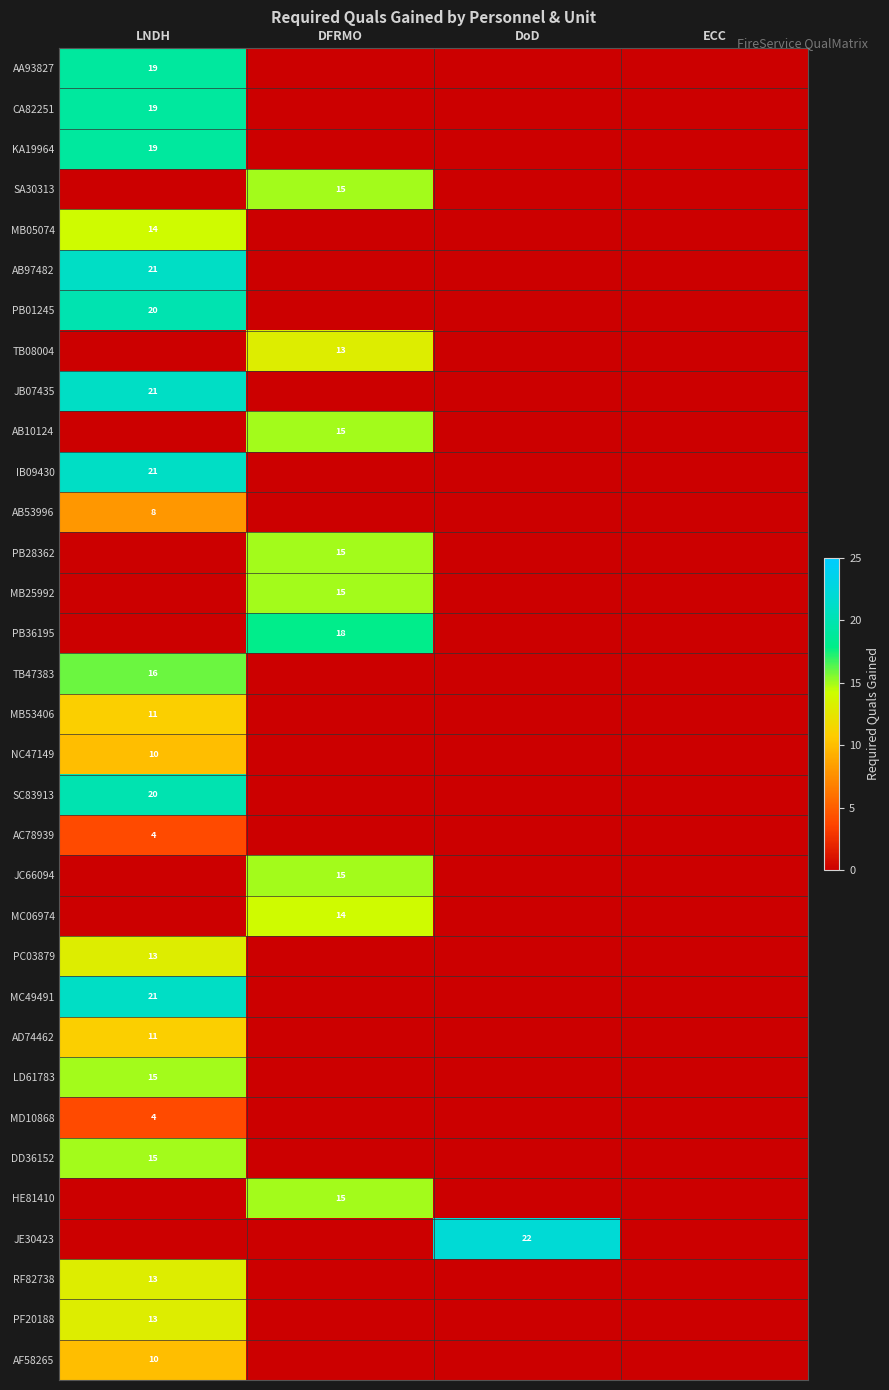

Is it true that AB97482 equals 9 at LNDH?

False